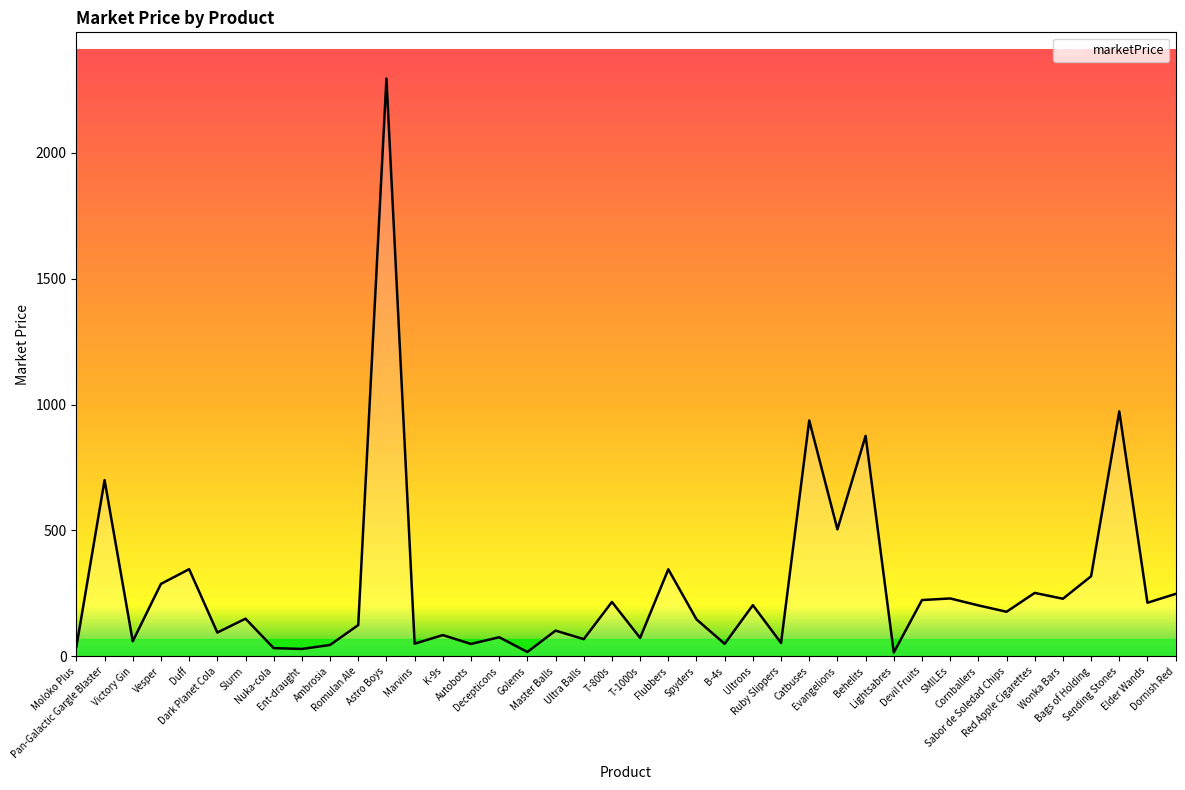

What is the ratio of the value at Autobots to the value at Behelits?

0.1